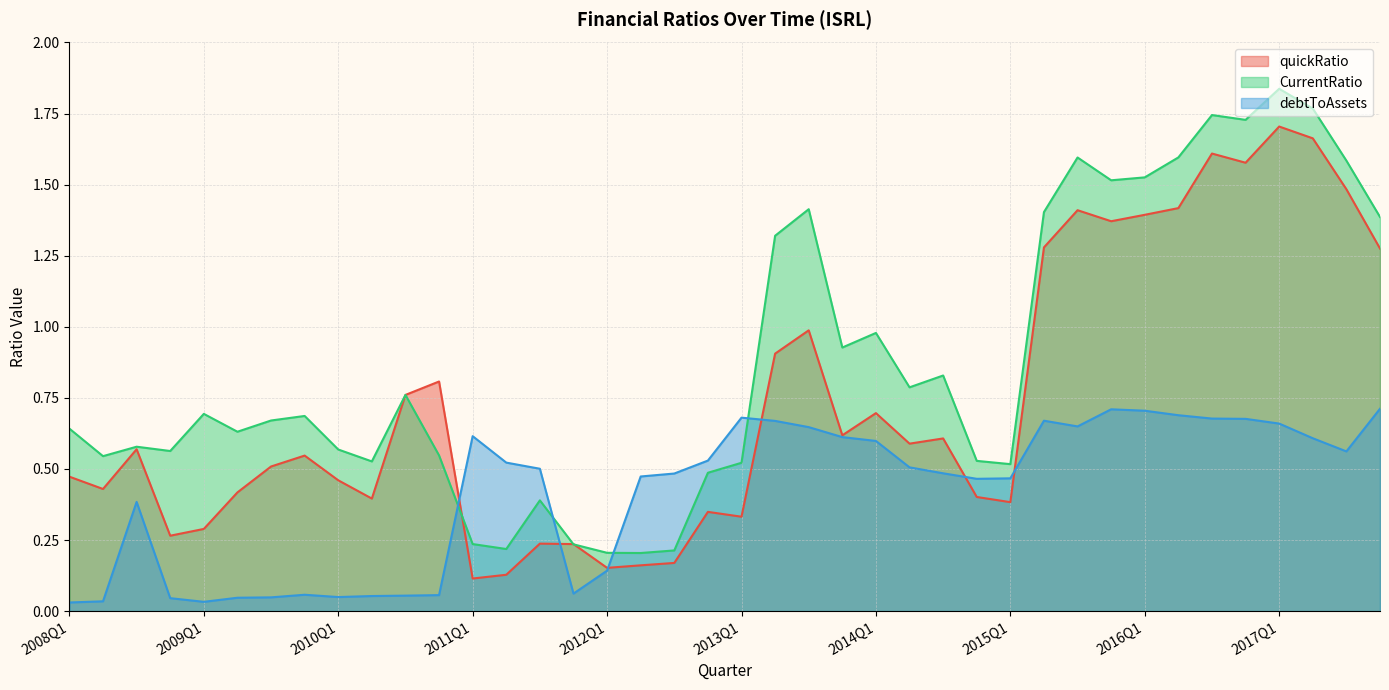

What is the total value across all series at 2013Q1?

1.5